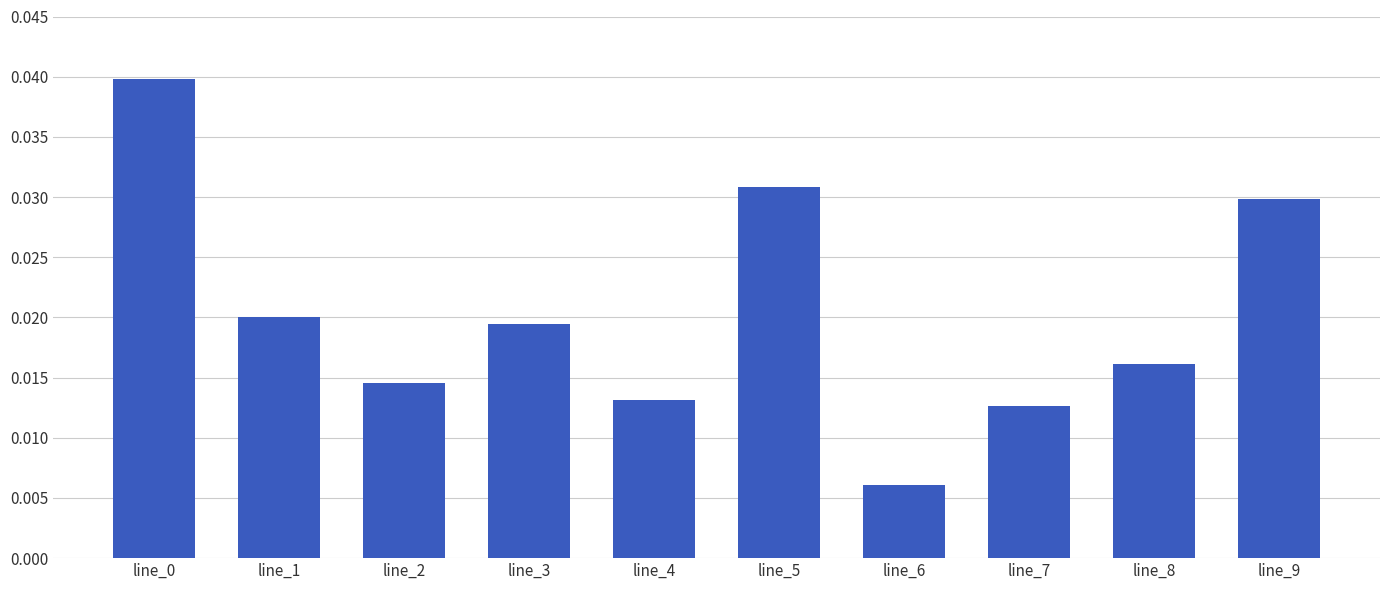

Which label corresponds to the smallest value in the chart?

line_6